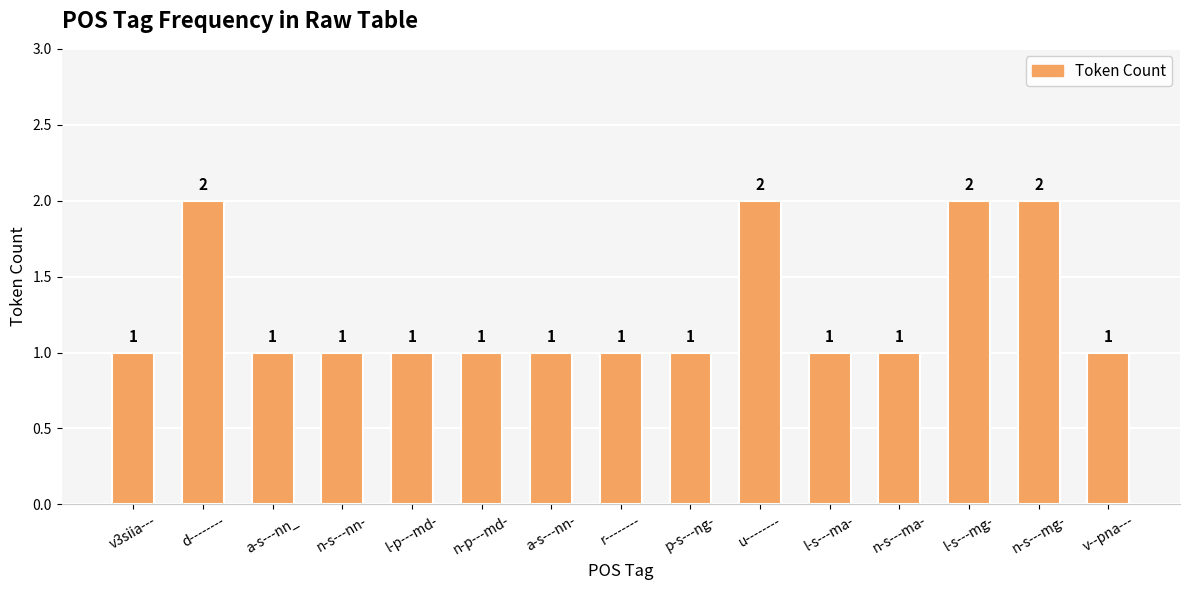

What is the sum of all values?

19